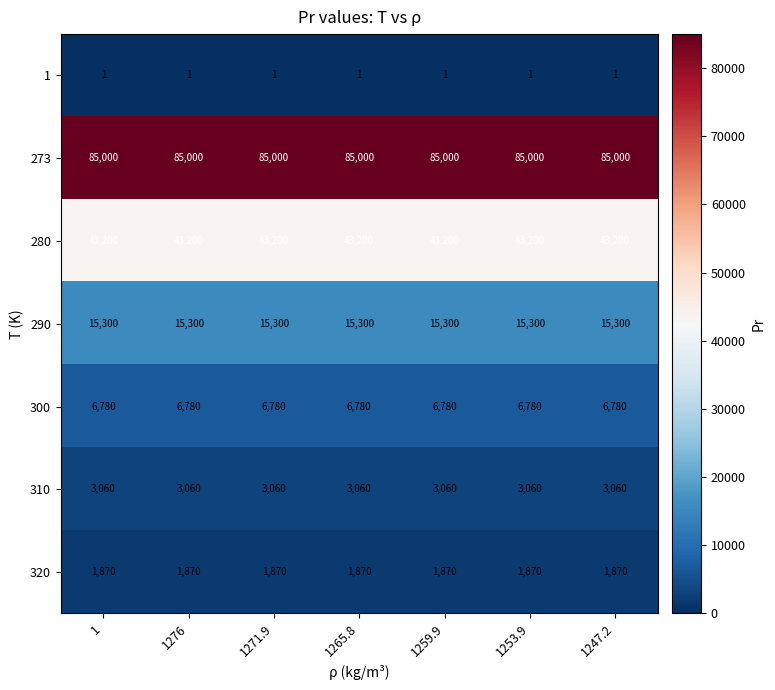

Is the value of 1 at 1271.9 greater than the value of 290 at 1265.8?

No